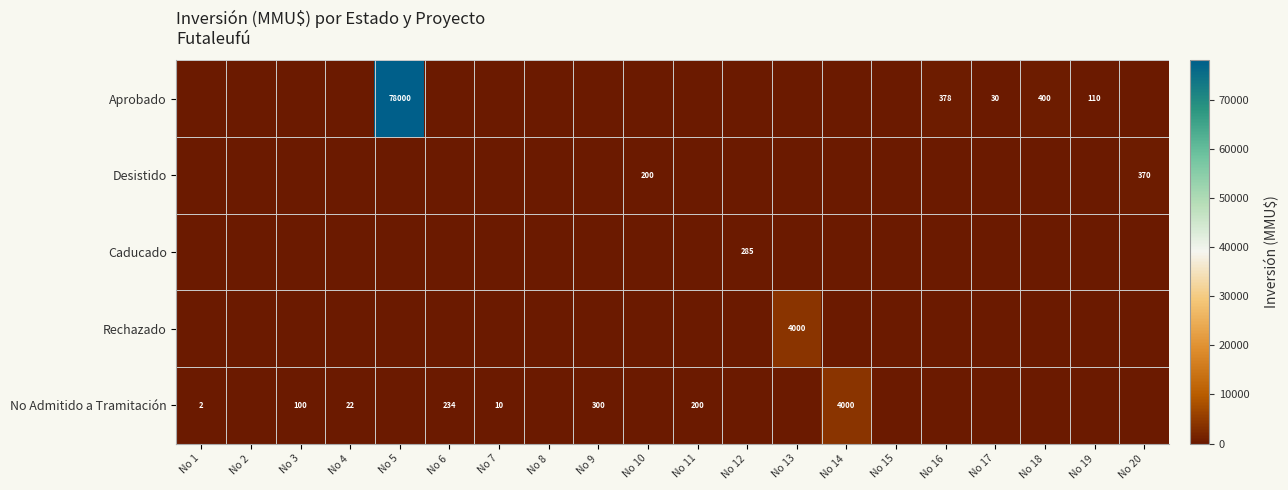

What is the difference between the No Admitido a Tramitación values at No 6 and No 14?

3766